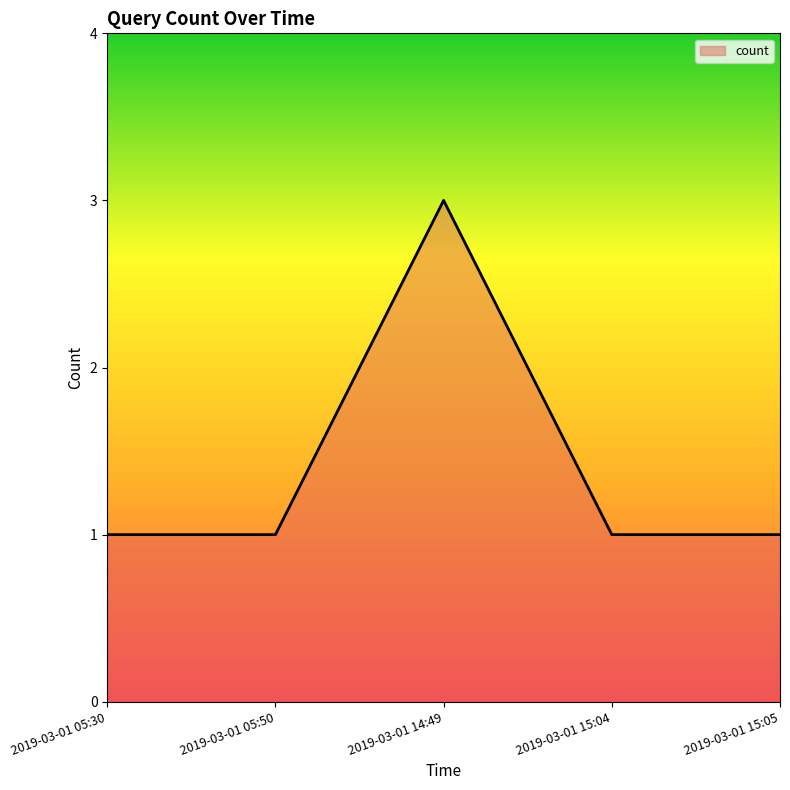

Count the number of data series in this chart.

1